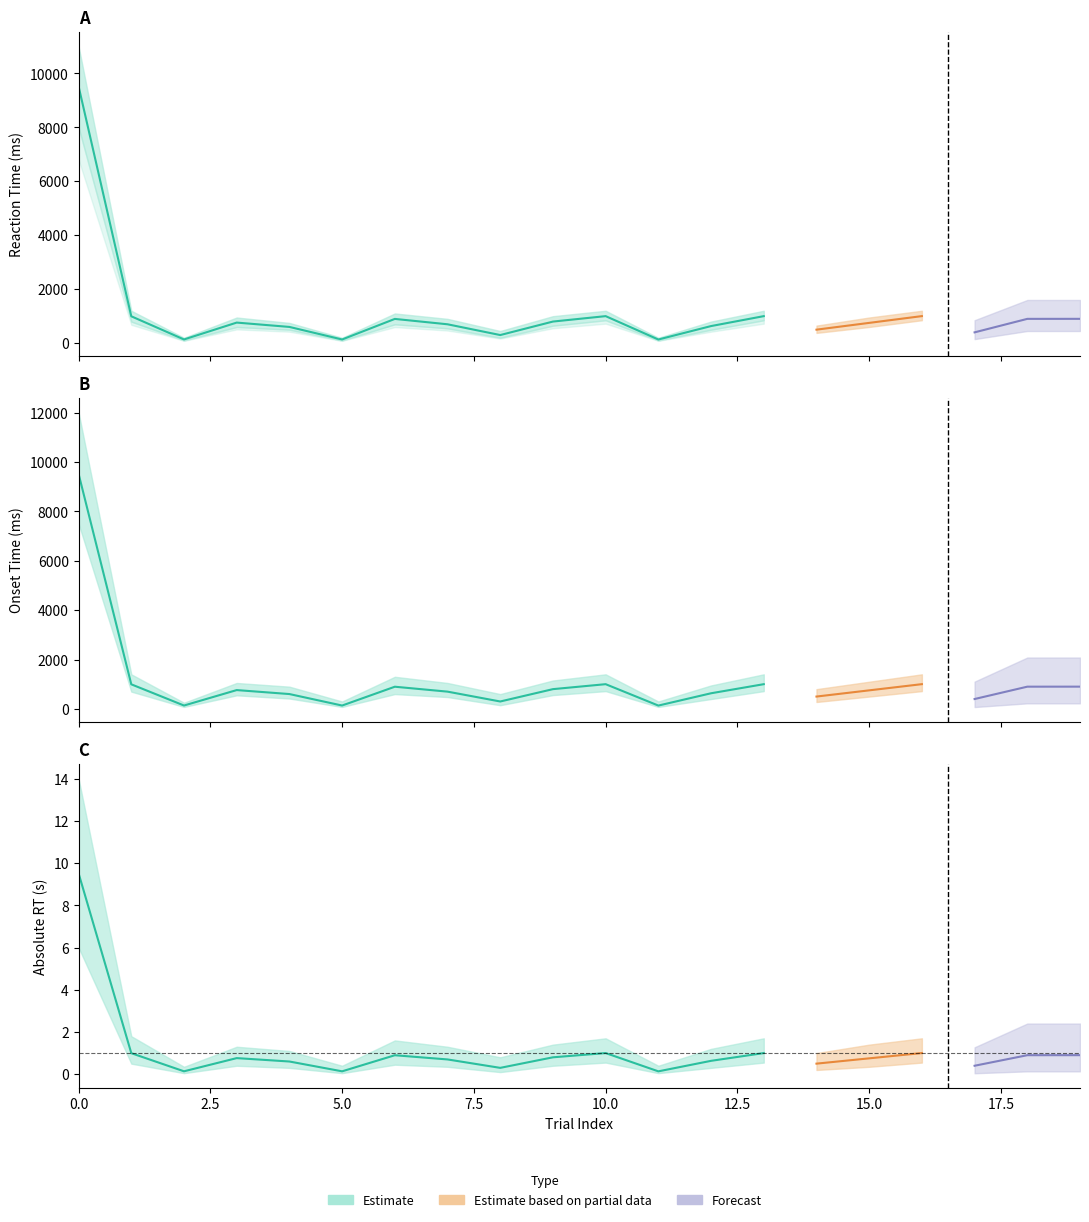

What is the highest value of the Reaction Time series?

9517